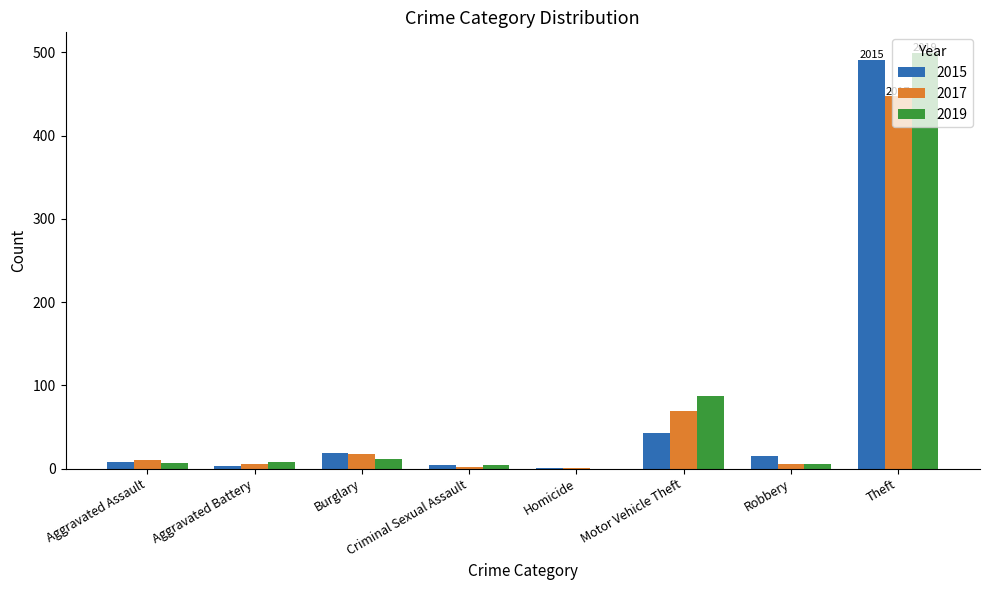

At which label does 2019 reach its peak?

Theft